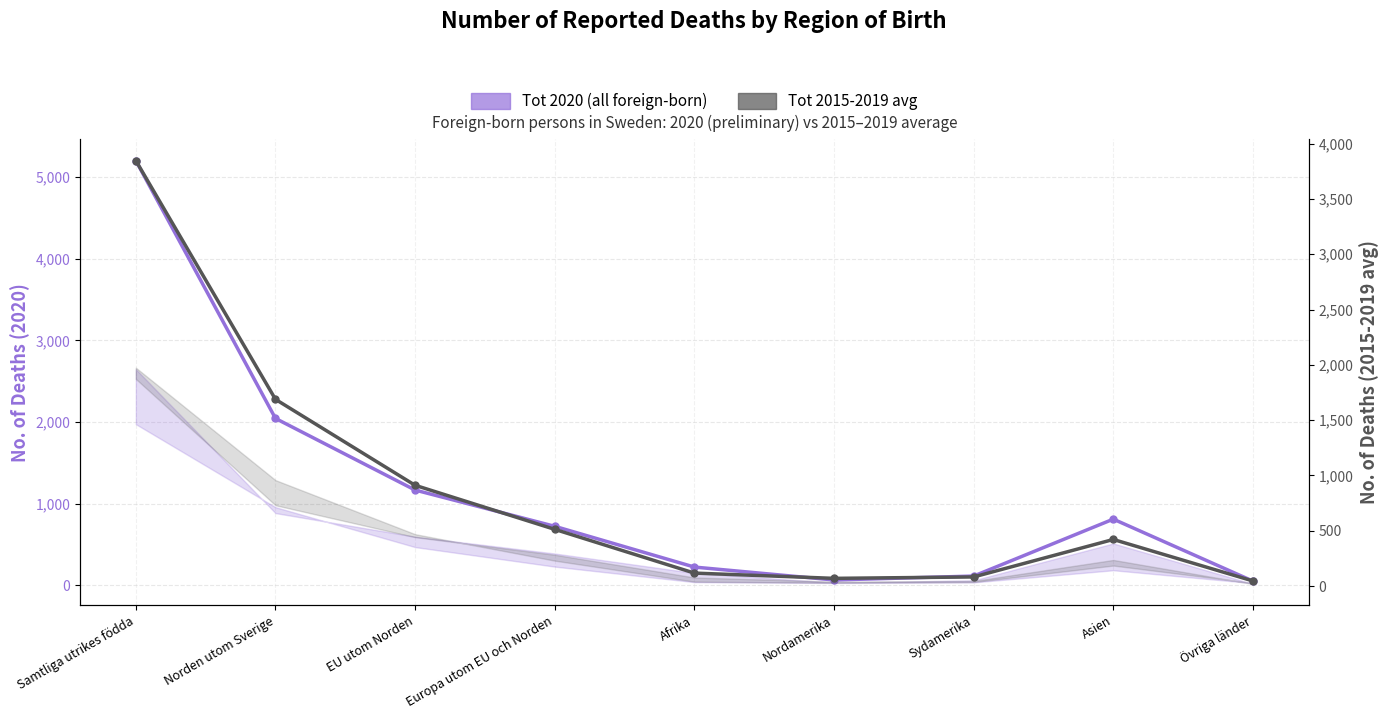

Is this an area chart (filled region under the line)?

No